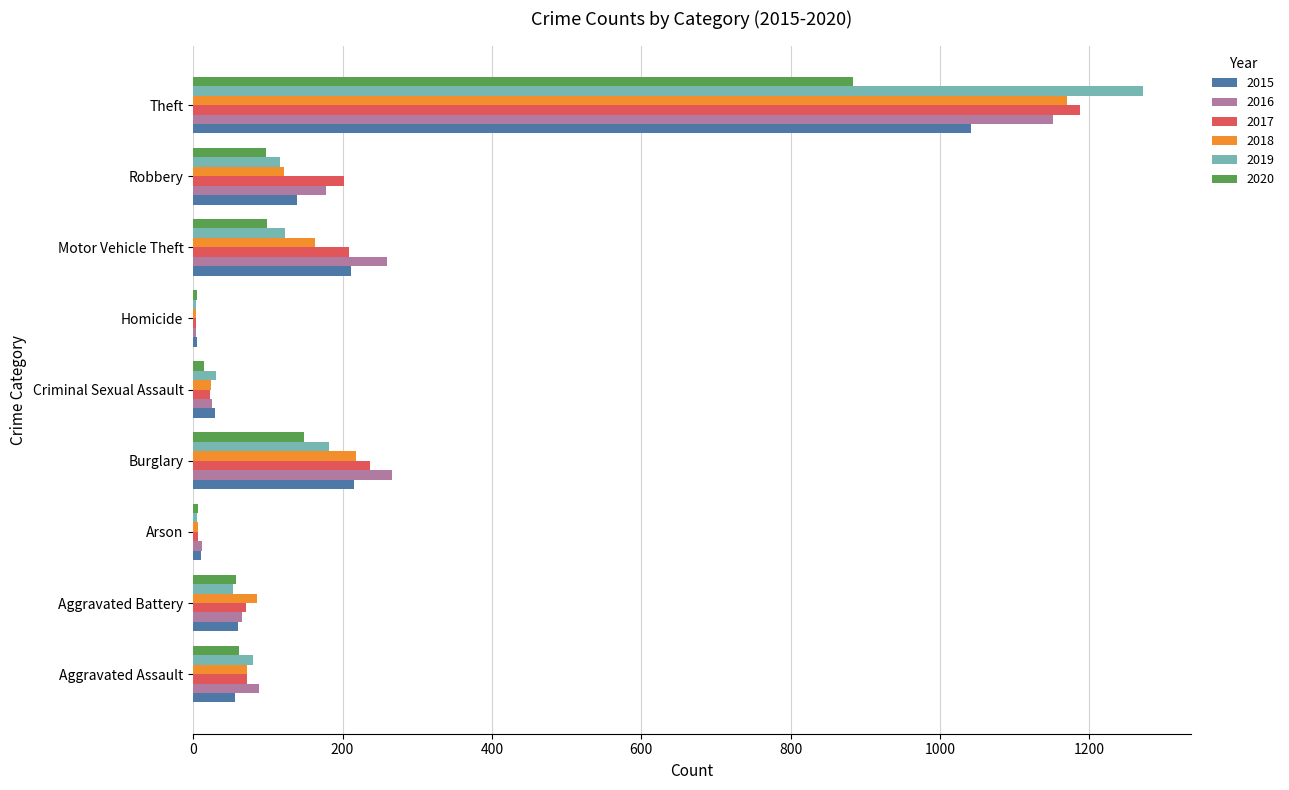

Is the value of 2017 at Criminal Sexual Assault greater than the value of 2020 at Arson?

Yes